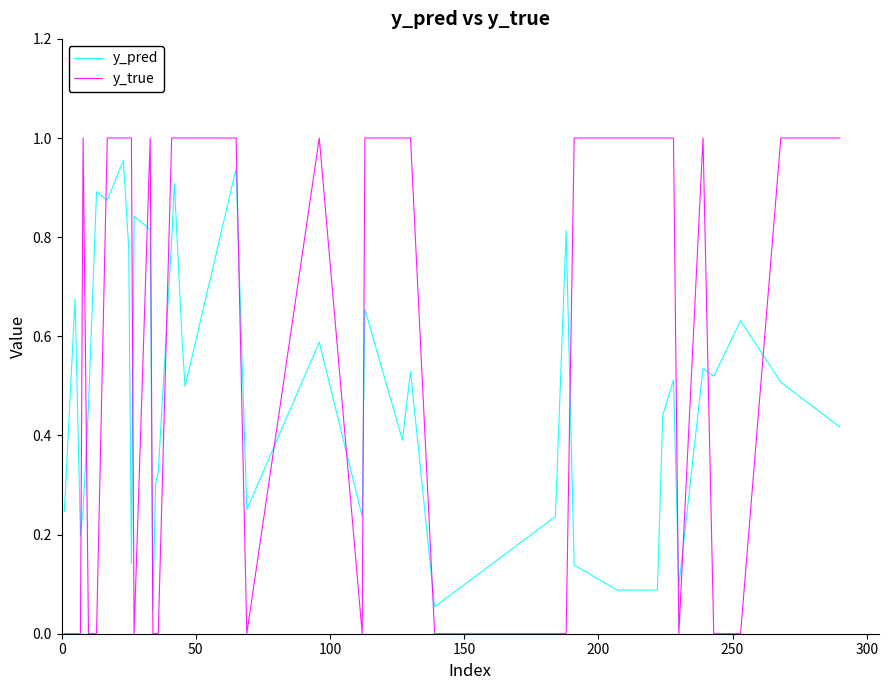

Which series has the largest range (max minus min)?

y_true